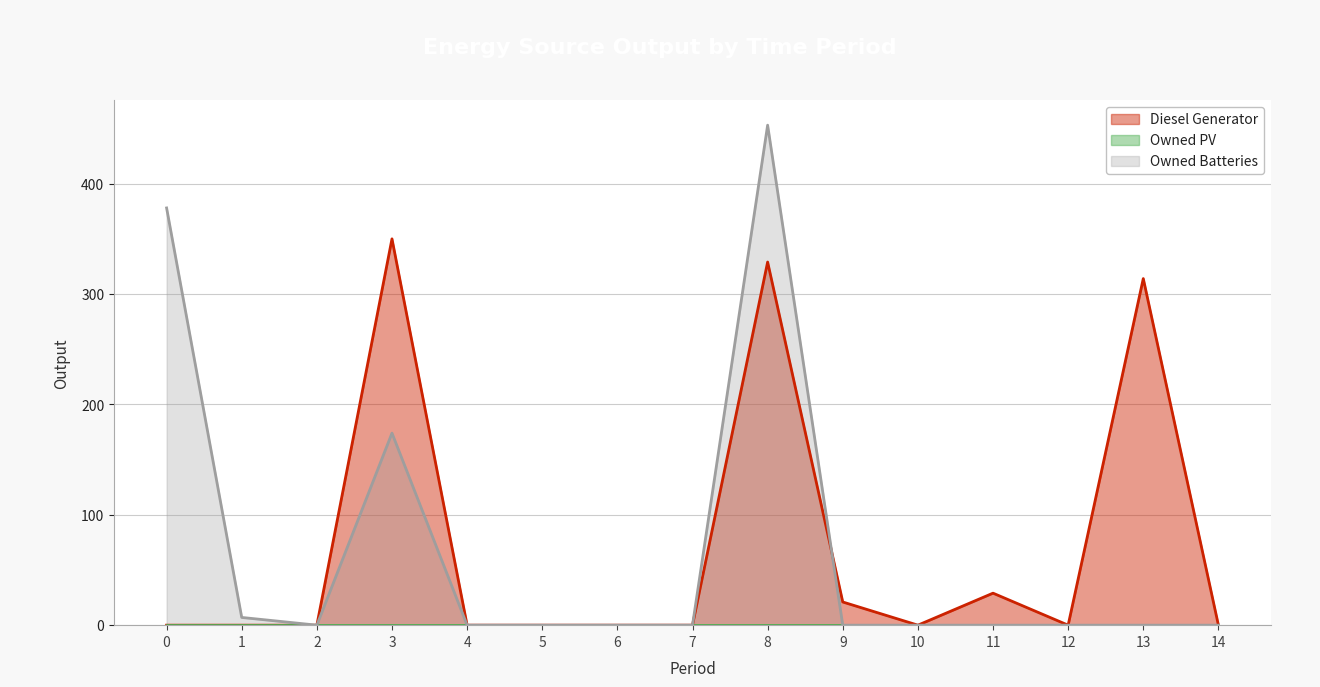

At which label is Owned Batteries closest to 226?

3